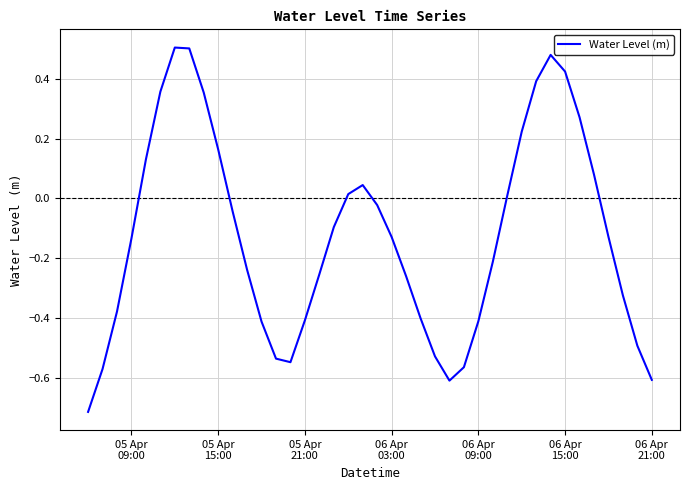

What is the difference between the maximum and minimum values?

1.2